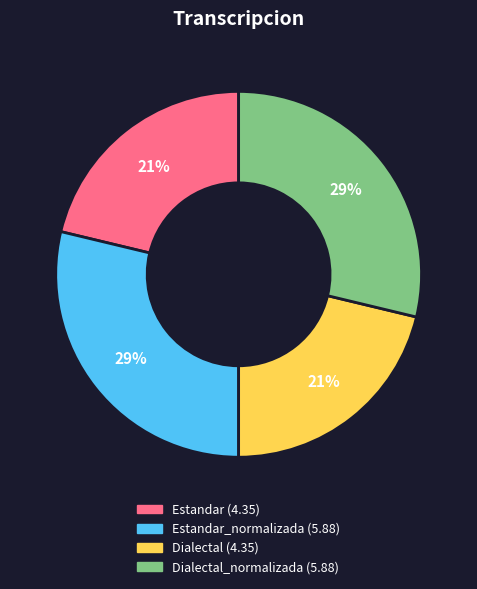

Is there a majority slice in this chart?

No